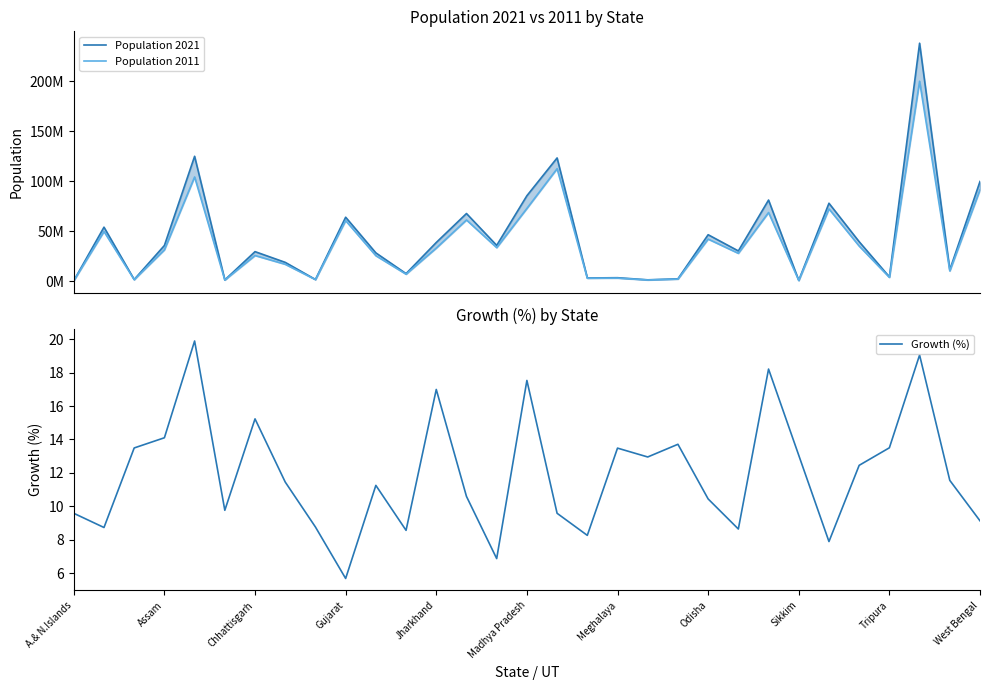

The Growth (%) series shows 15.2 at Chhattisgarh. True or false?

True